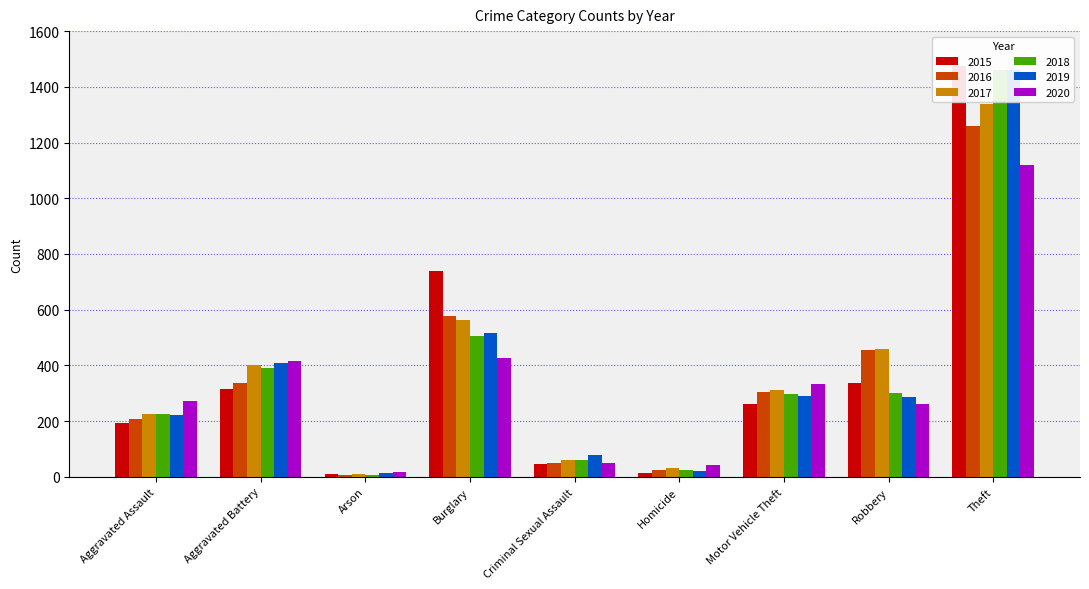

What is the sum of all 2020 values?

2936